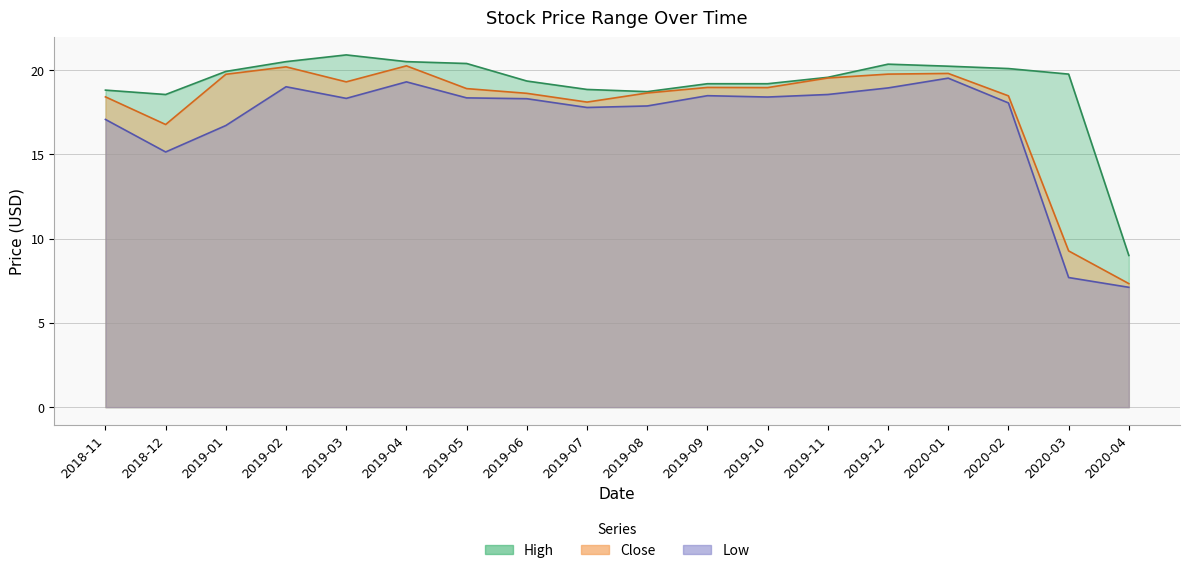

How many data points in High are less than 19?

5